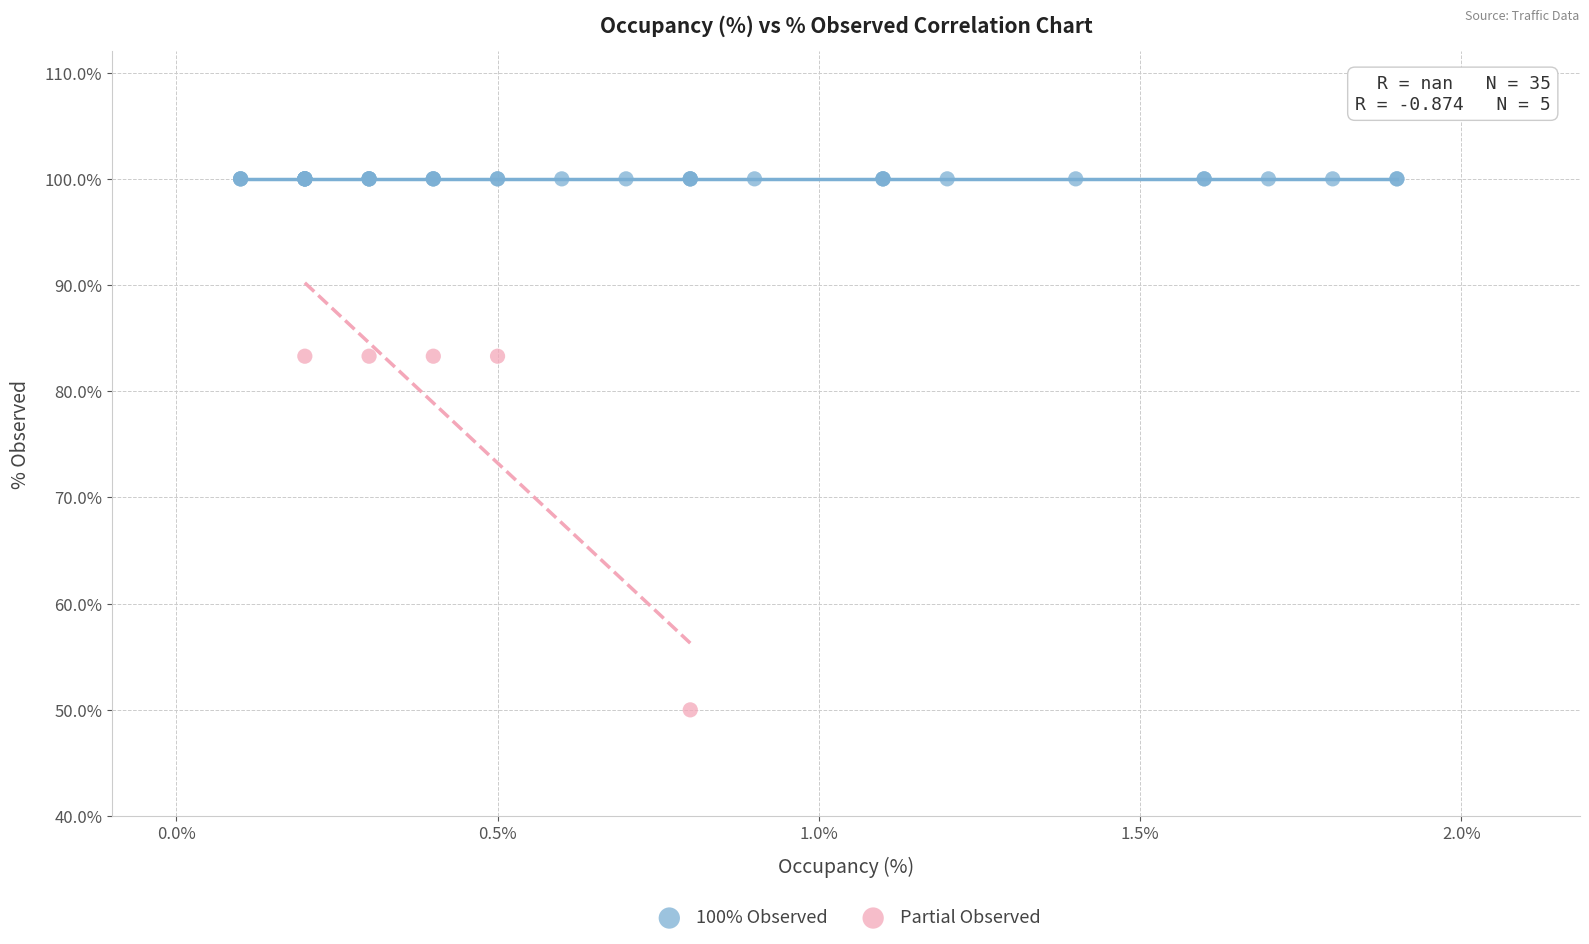

Which series contains the lowest Y value?

Partial Observed